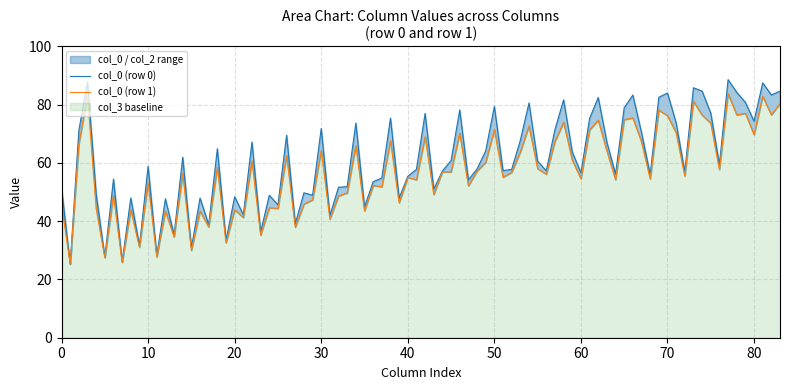

The col_3 series shows 32.8 at 25.19270833. True or false?

False